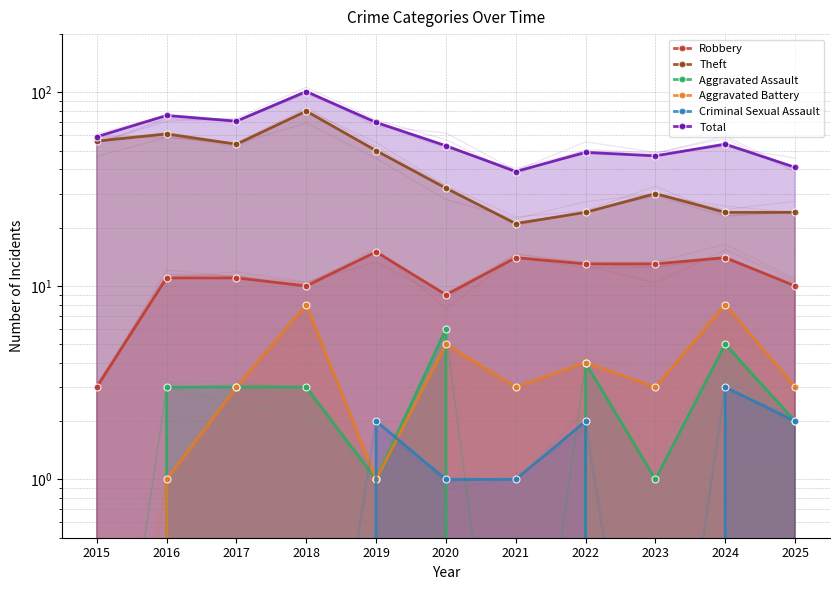

Count the number of data series in this chart.

6